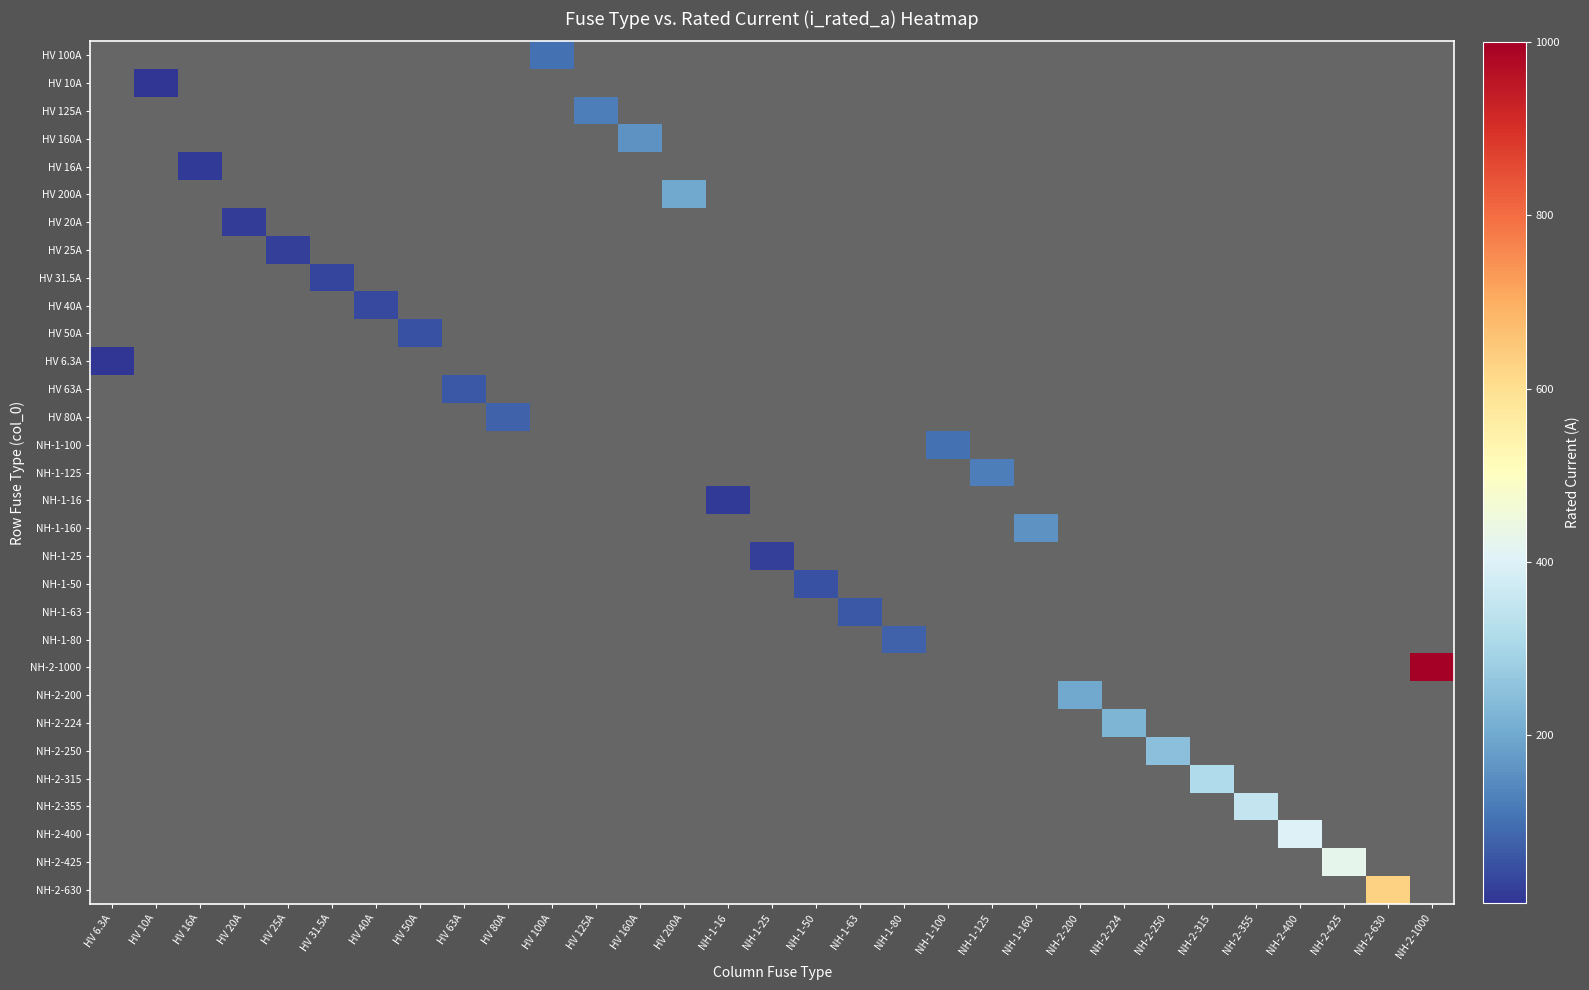

Count the number of data series in this chart.

31